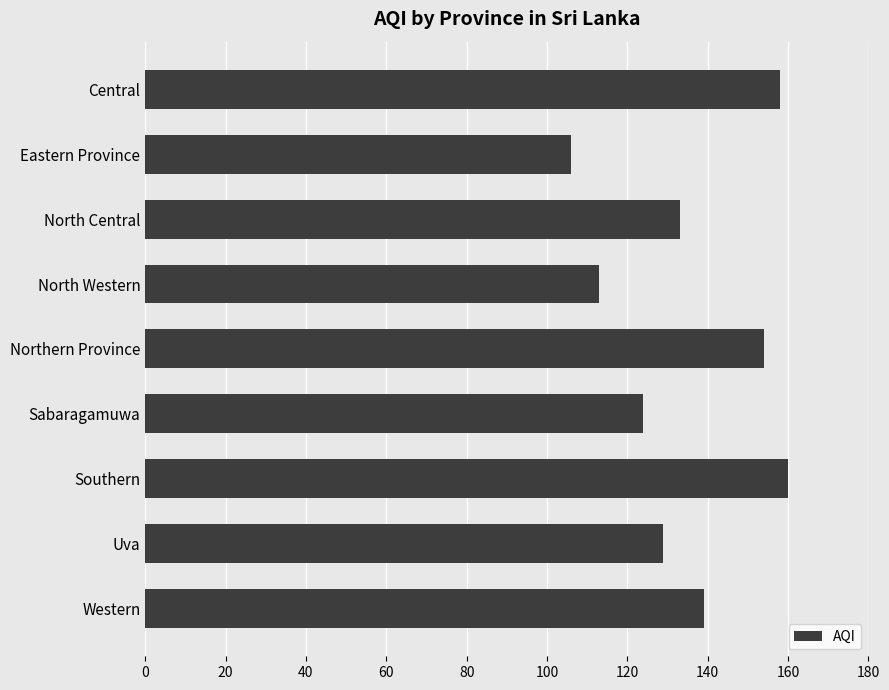

List the labels in order of value, largest first.

Southern, Central, Northern Province, Western, North Central, Uva, Sabaragamuwa, North Western, Eastern Province